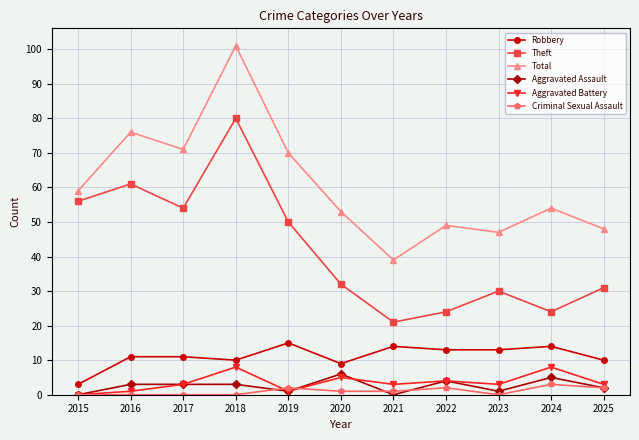

What is the value of the Robbery point at the 2nd from the left?

11